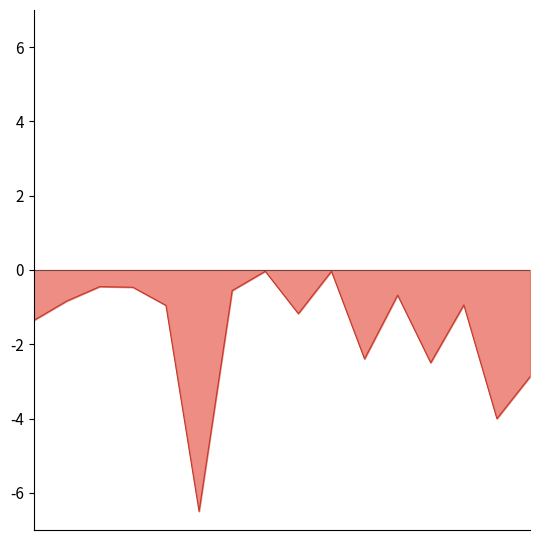

What is the difference between the maximum and minimum values?

6.5